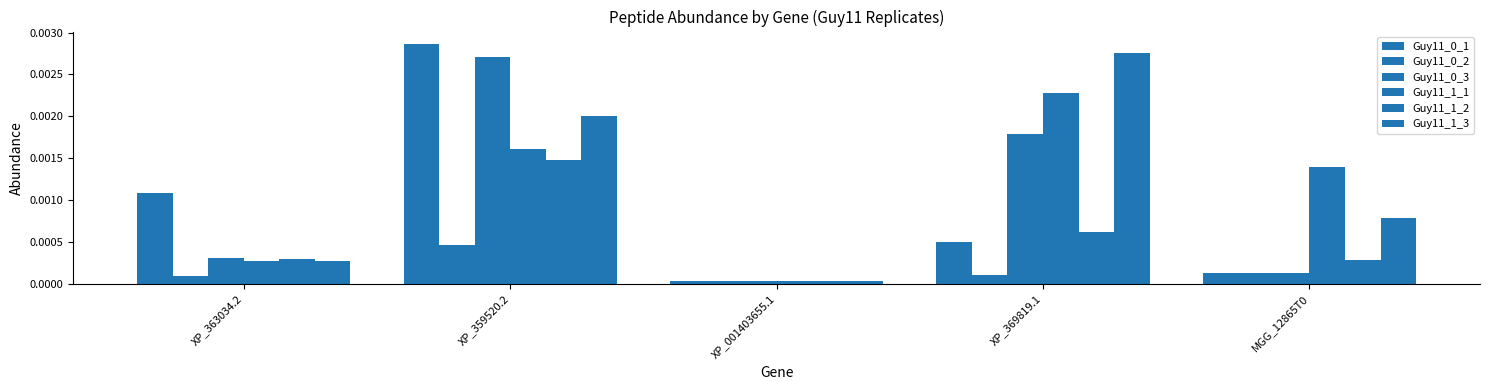

At XP_369819.1, list the series in order from largest to smallest.

Guy11_1_3, Guy11_1_1, Guy11_0_3, Guy11_1_2, Guy11_0_1, Guy11_0_2